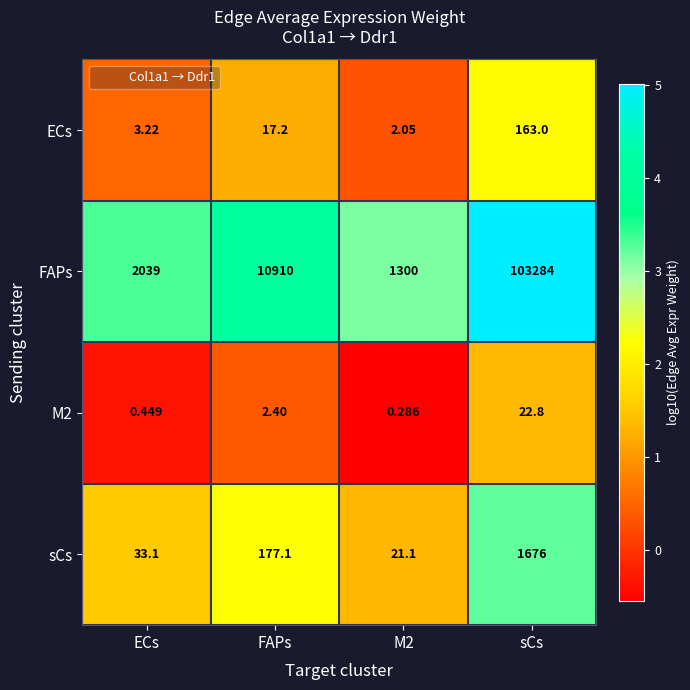

Where is M2 nearest to the value 11?

FAPs